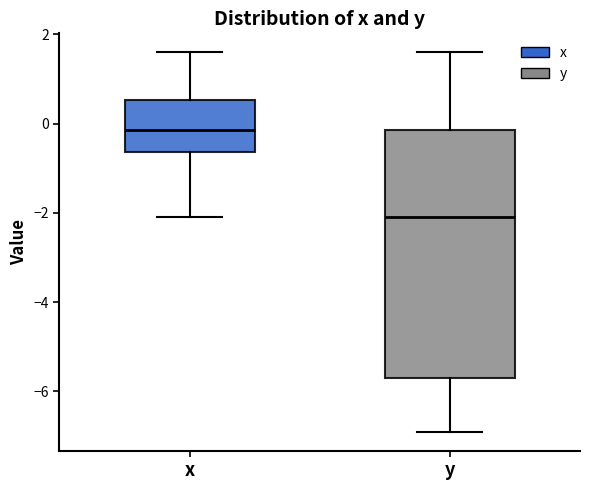

Reading left to right, transcribe this box plot: for each box, give where its median line is, the range the box spans, and where its two whiskers end, as read against the y-axis. The values are not printed on the chart, so give them approximately, as read against the axis.

x: median -0.2, box -0.6 to 0.6, whiskers -2.0 to 1.6
y: median -2.0, box -5.6 to -0.2, whiskers -6.8 to 1.6